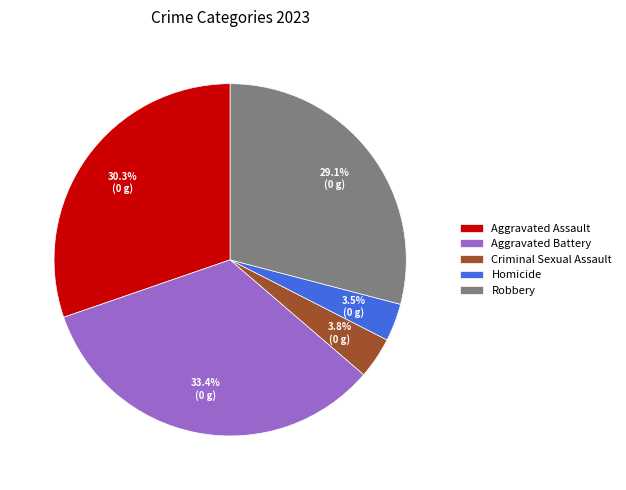

Which slice is the largest?

Aggravated Battery